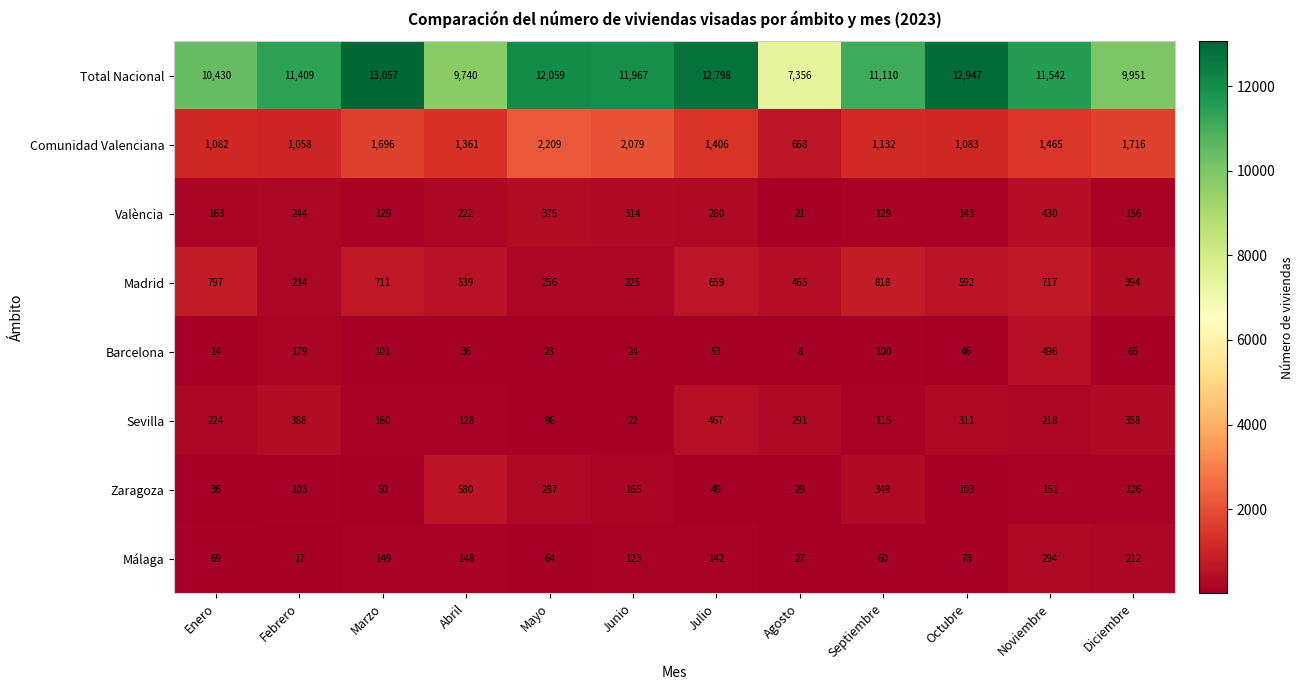

How many values in the Total Nacional series are below 11542?

6